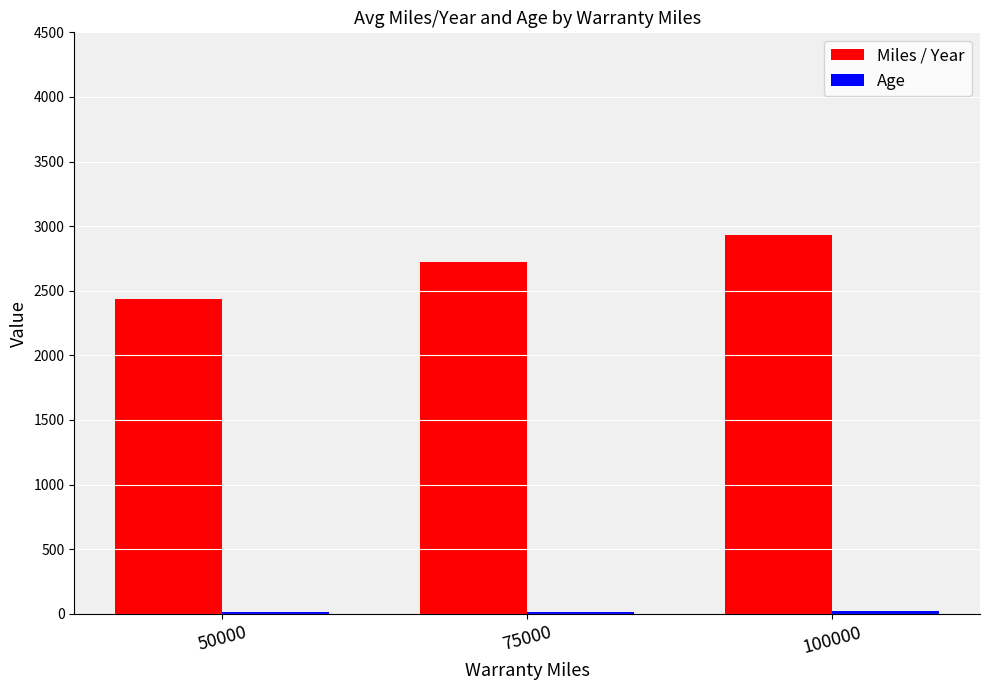

At how many categories does at least one series exceed 1949?

3